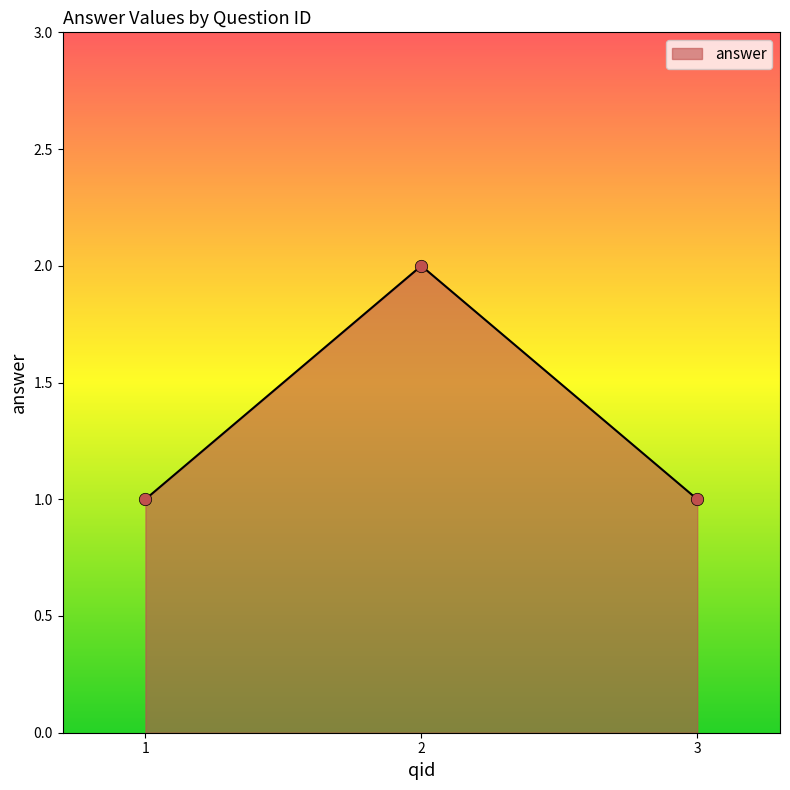

Between 2 and 3, which is larger?

2